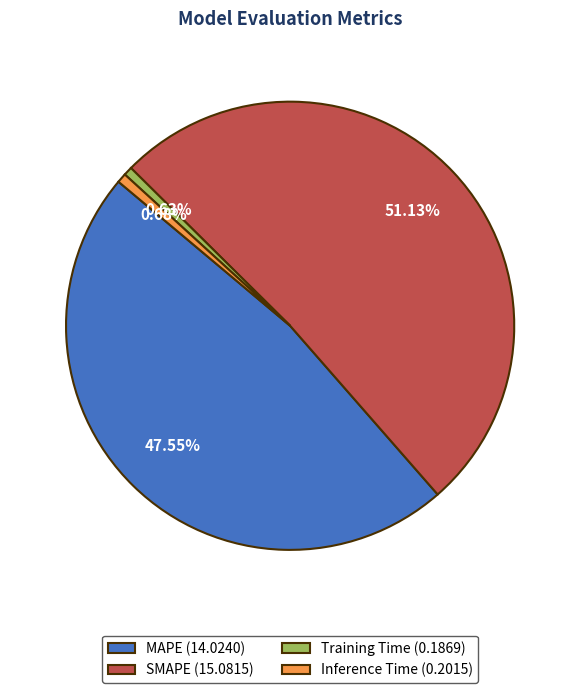

Combined, what portion of the pie is SMAPE and MAPE?

98.7%